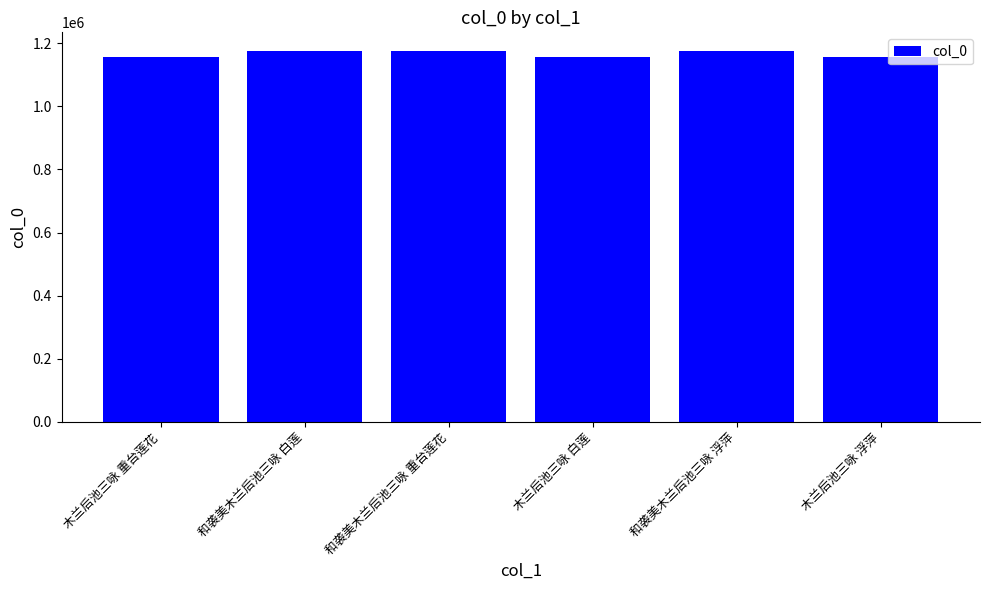

What is the label of the 6th bar from the left?

木兰后池三咏 浮萍